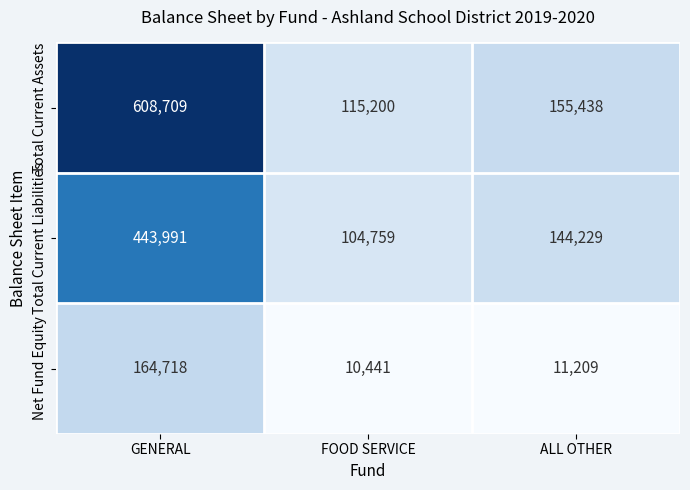

Reading left to right, list all the values displayed in this chart.

Total Current Assets: 608709	115200	155438
Total Current Liabilities: 443991	104759	144229
Net Fund Equity: 164718	10441	11209